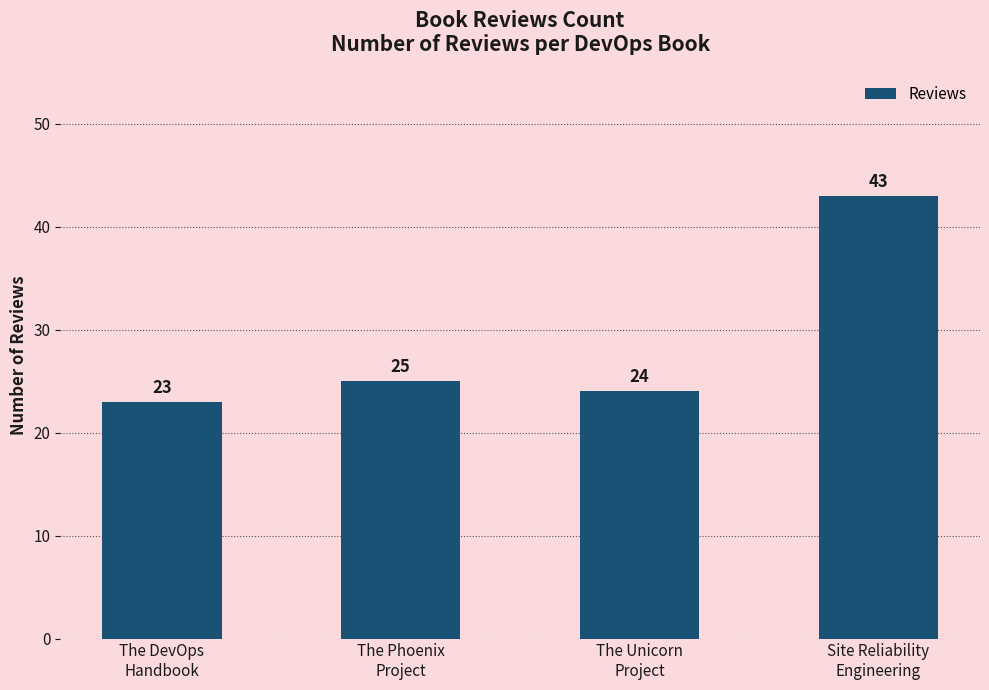

True or false: the data shows 23 at The DevOps
Handbook.

True